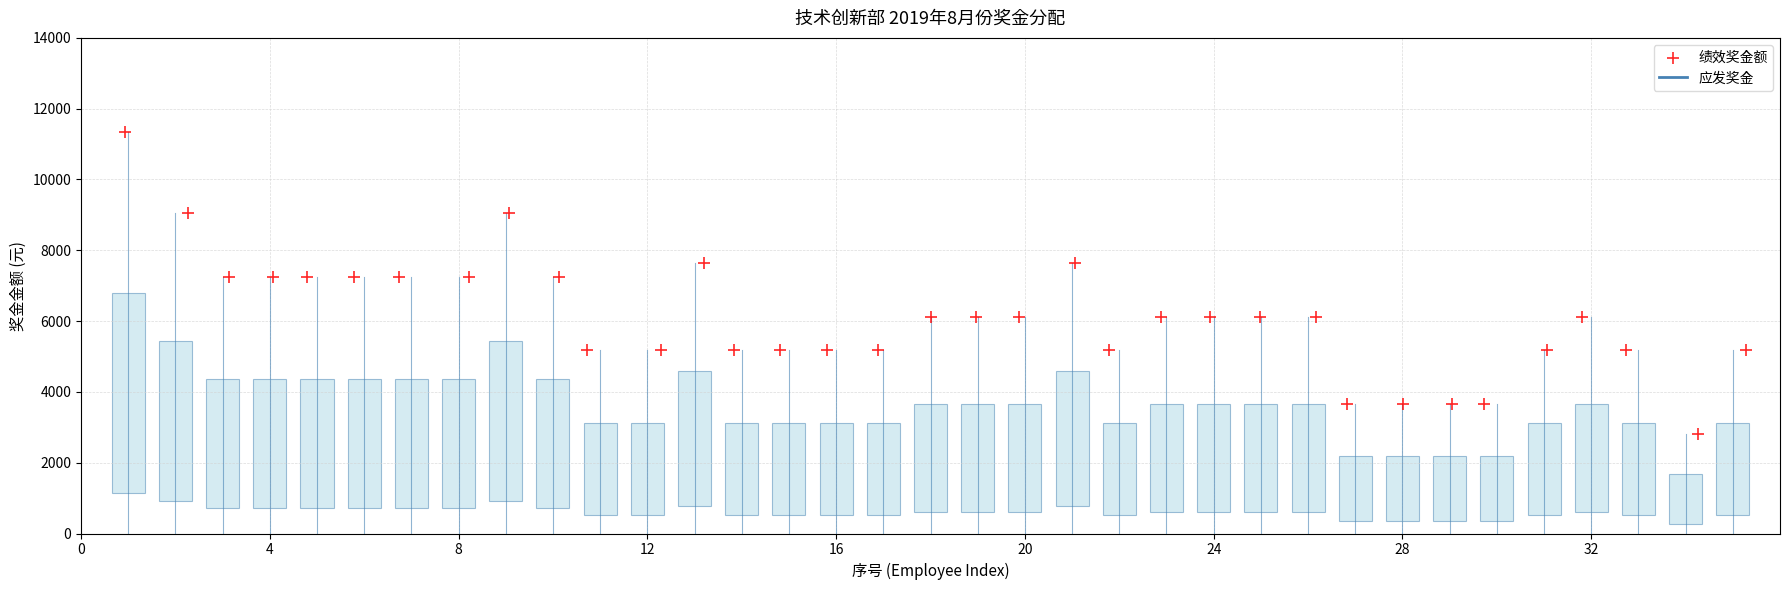

What is the range of Y values (max minus min)?

8528